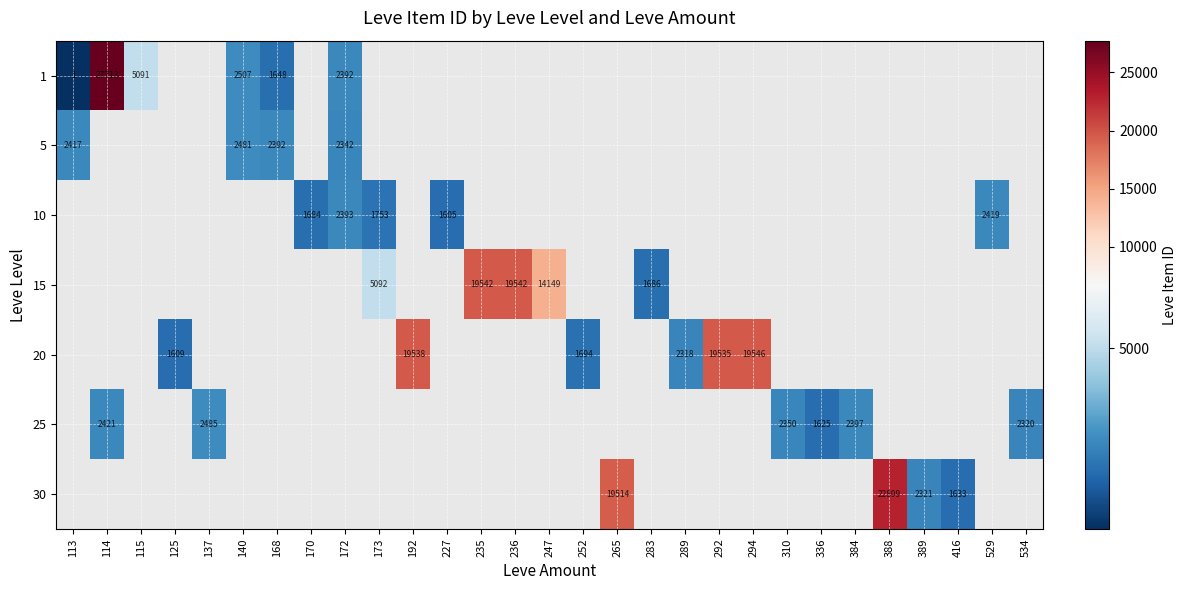

The 25 series shows 2350 at 310. True or false?

True